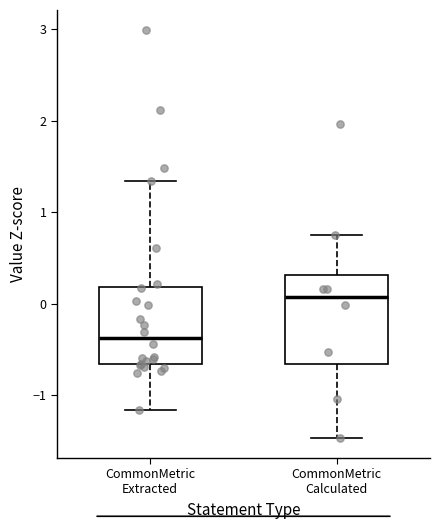

Which box has the lowest median line?

CommonMetric Extracted